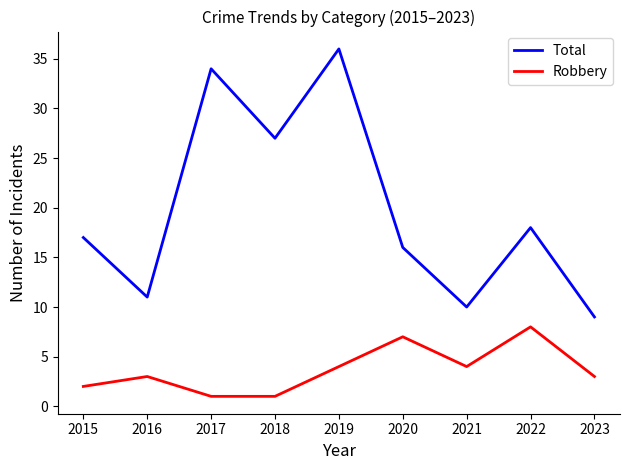

What is the difference between the highest and lowest values at 2020?

9